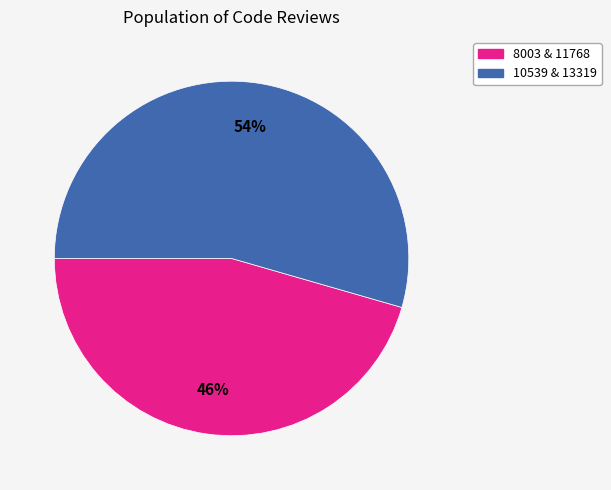

Is there any slice that represents more than half of the pie?

Yes